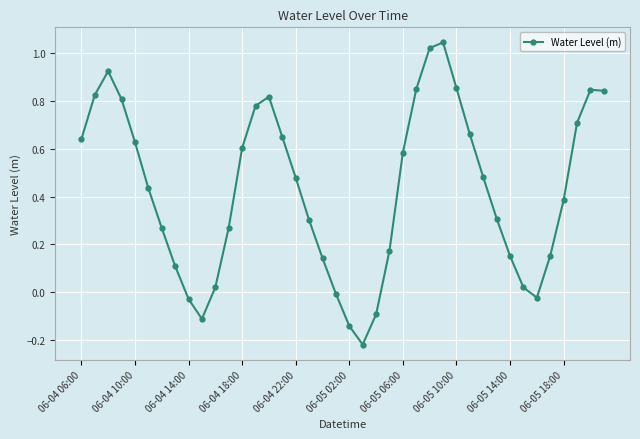

How many points are lower than both their immediate neighbors (excluding endpoints)?

3